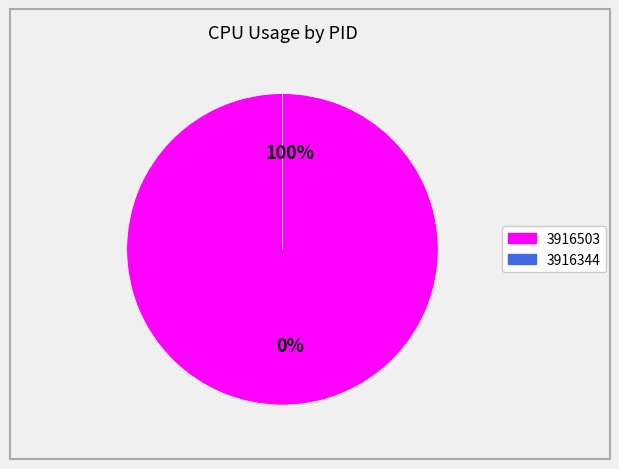

Combined, what portion of the pie is 3916503 and 3916344?

100.0%